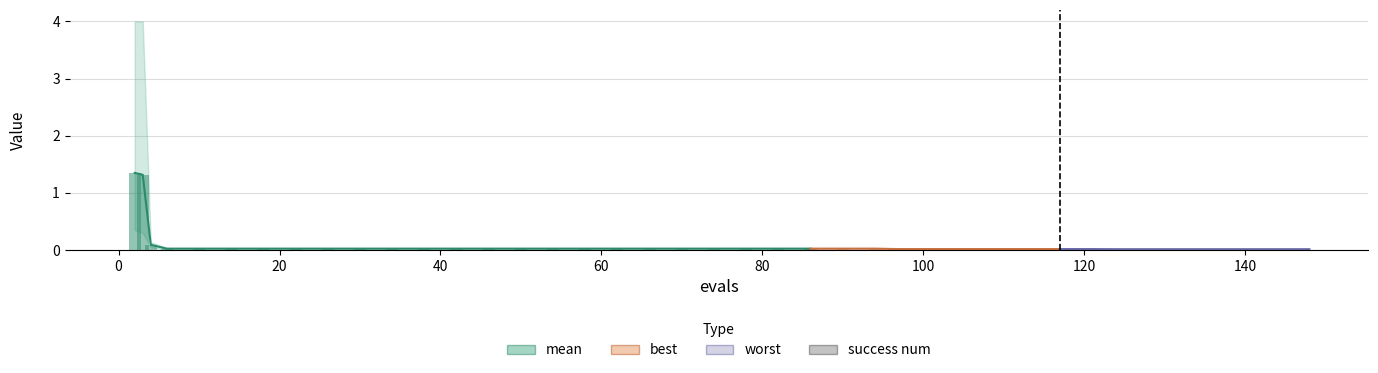

What is the difference between the maximum and second lowest values?

1.3